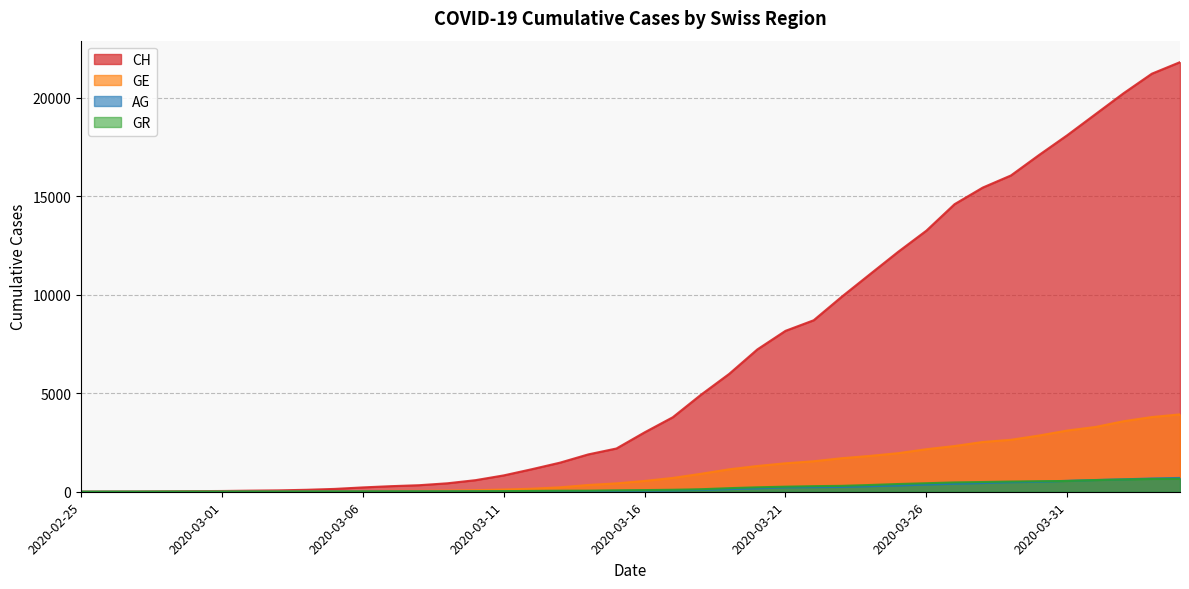

How many data points in AG are less than 56?

20